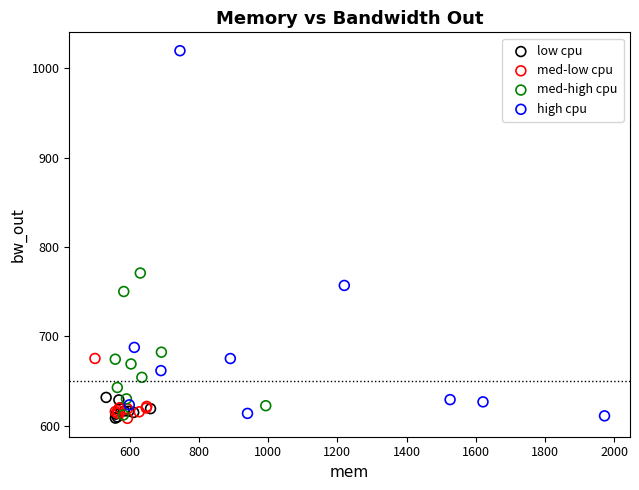

Which series contains the highest Y value?

high cpu